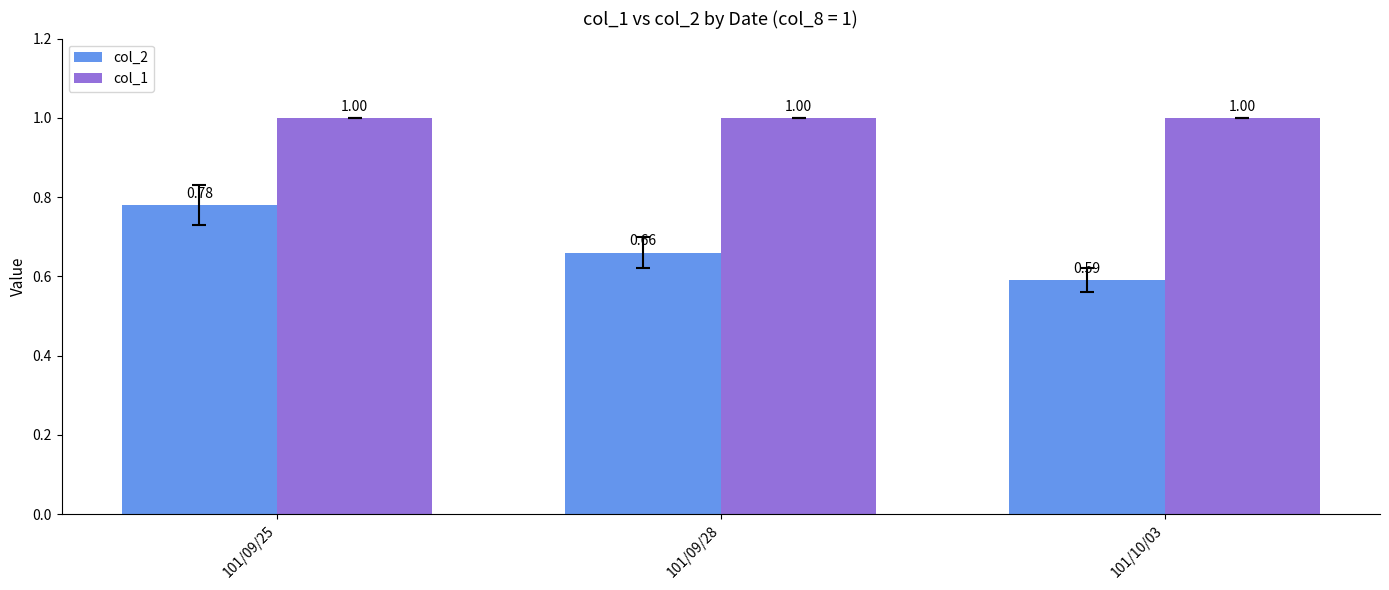

Which series has the largest total across all categories?

col_1